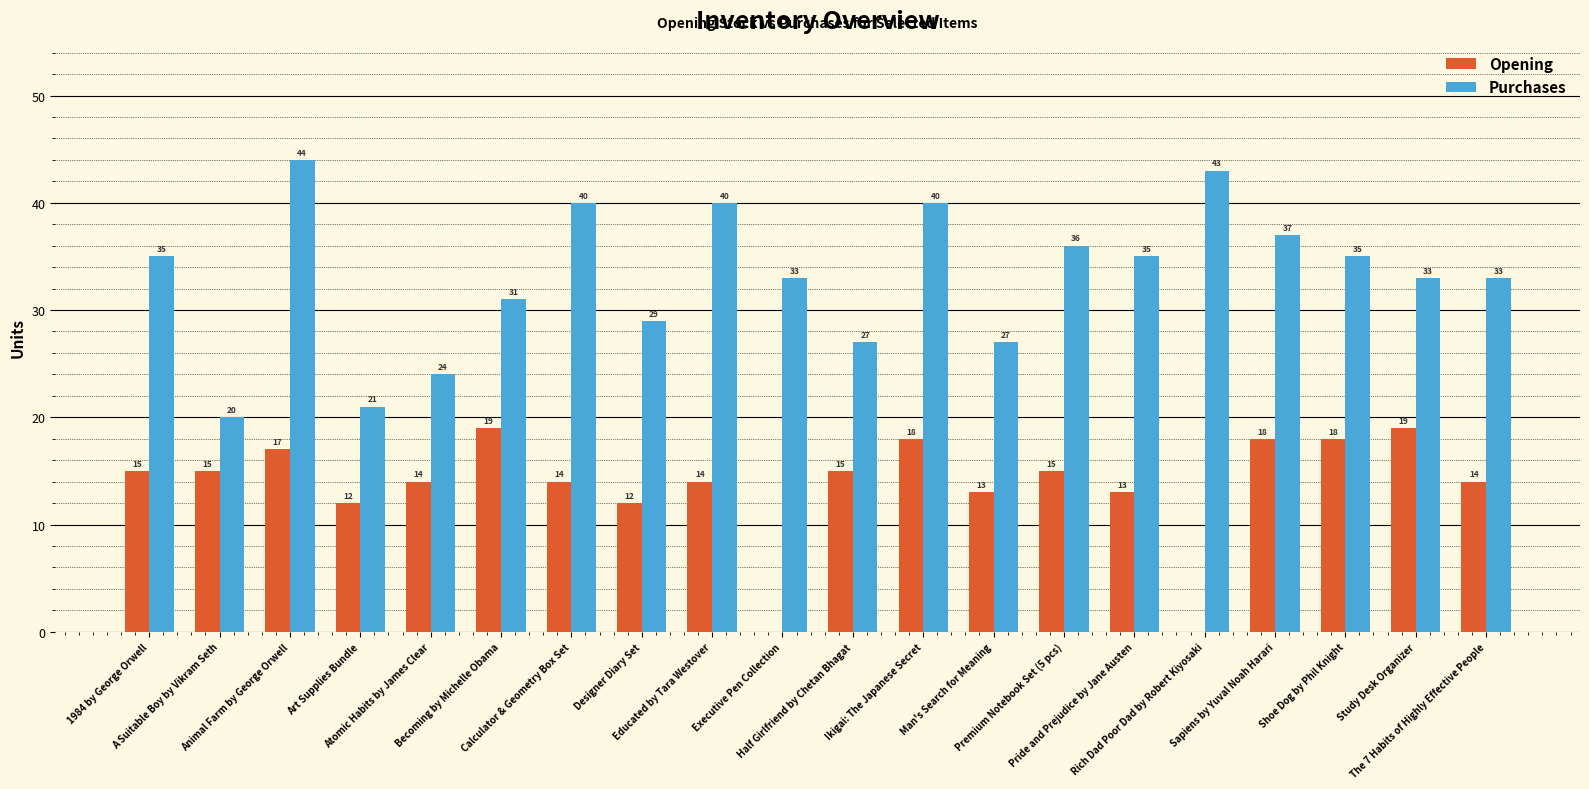

Is it true that Purchases equals 14 at Pride and Prejudice by Jane Austen?

False